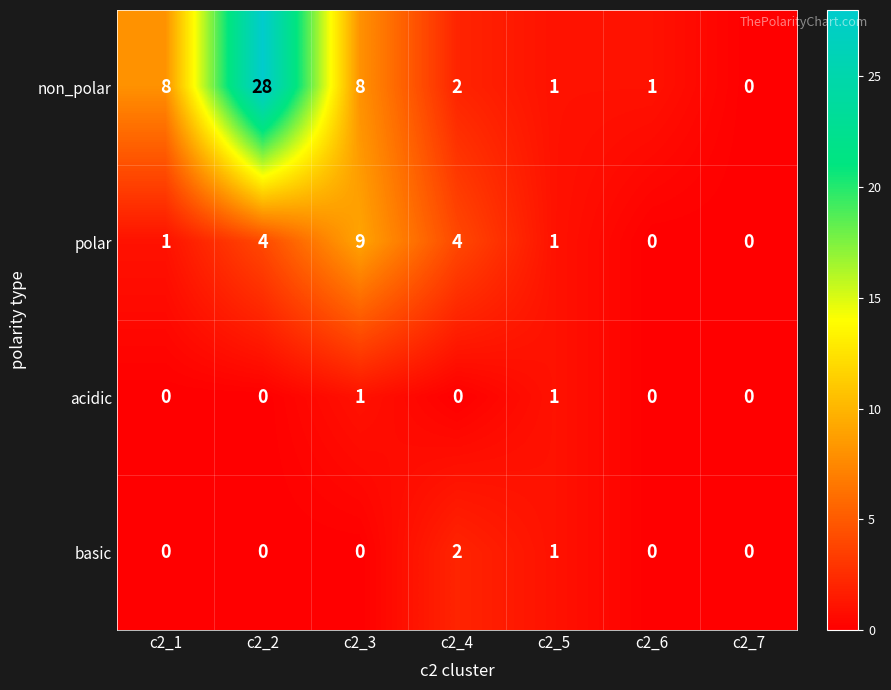

Count the polar values in the range 0 to 4.

6